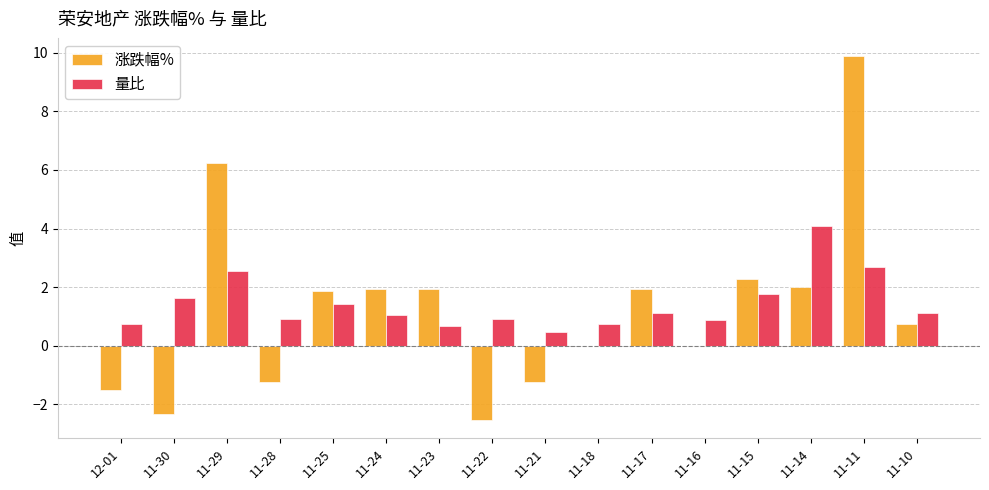

Which series has the largest total across all categories?

量比